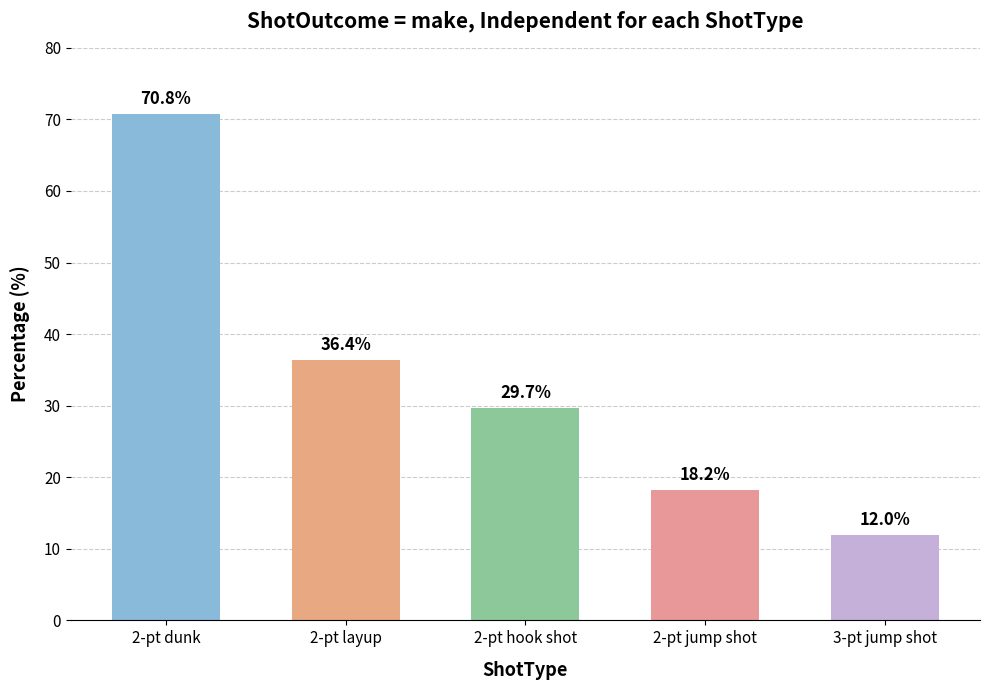

The chart shows a value of 18.2 at 2-pt jump shot. True or false?

True